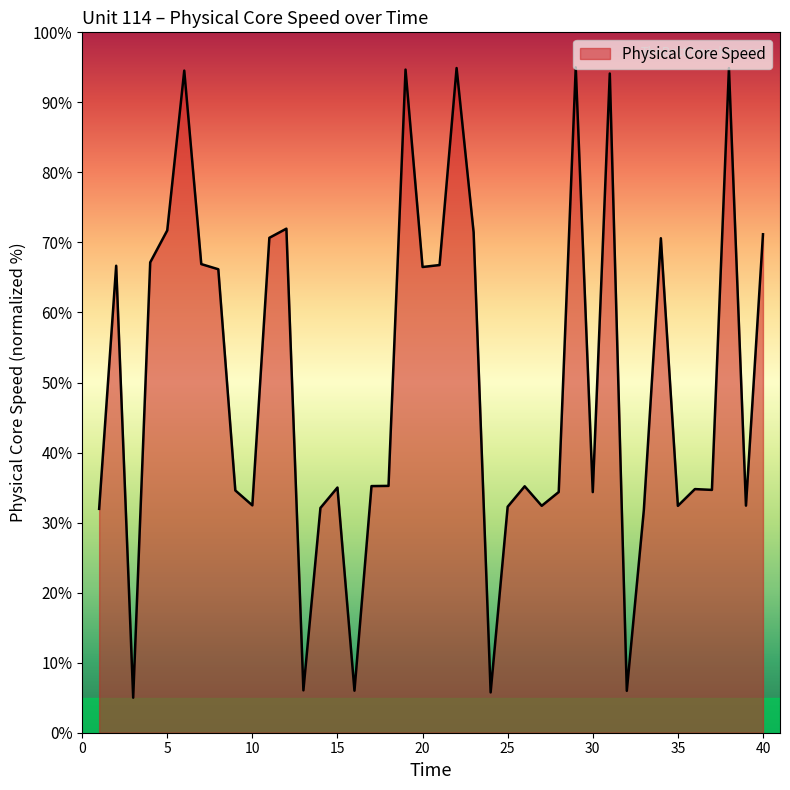

What is the difference between the maximum and minimum values?

90.0